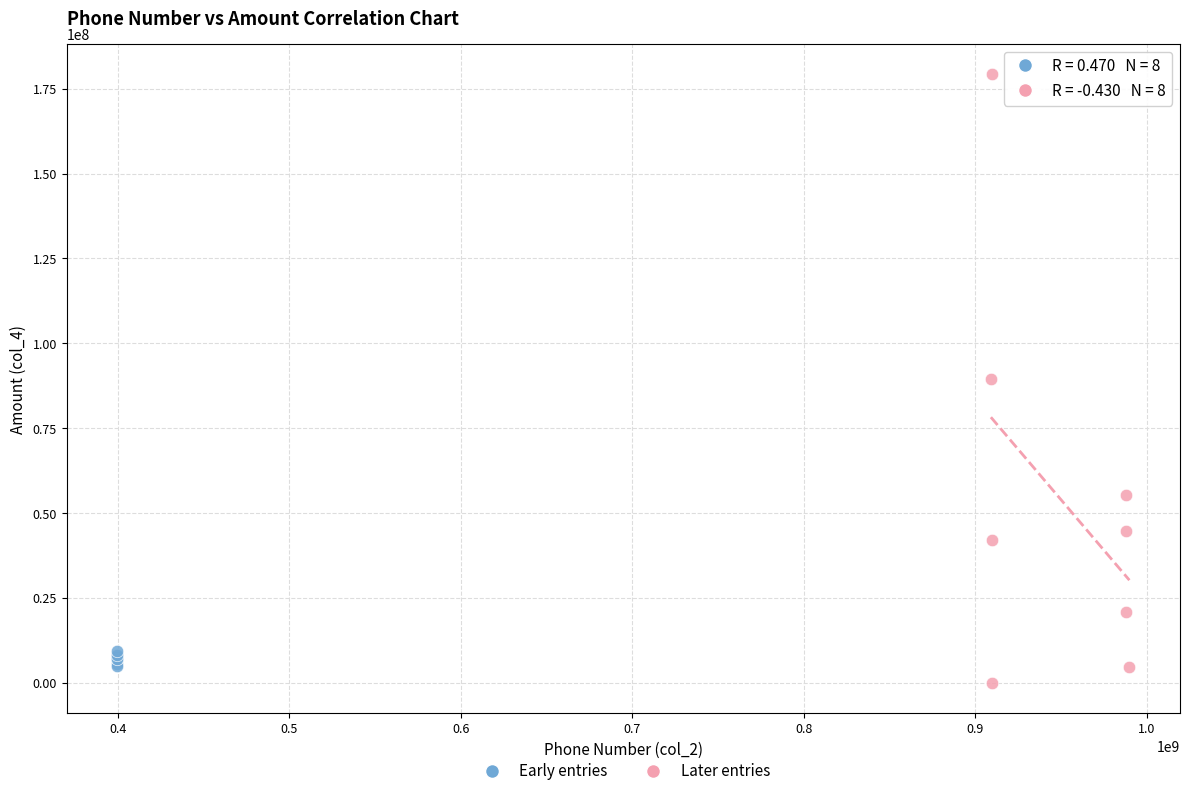

Which series reaches the minimum Y coordinate?

Later entries